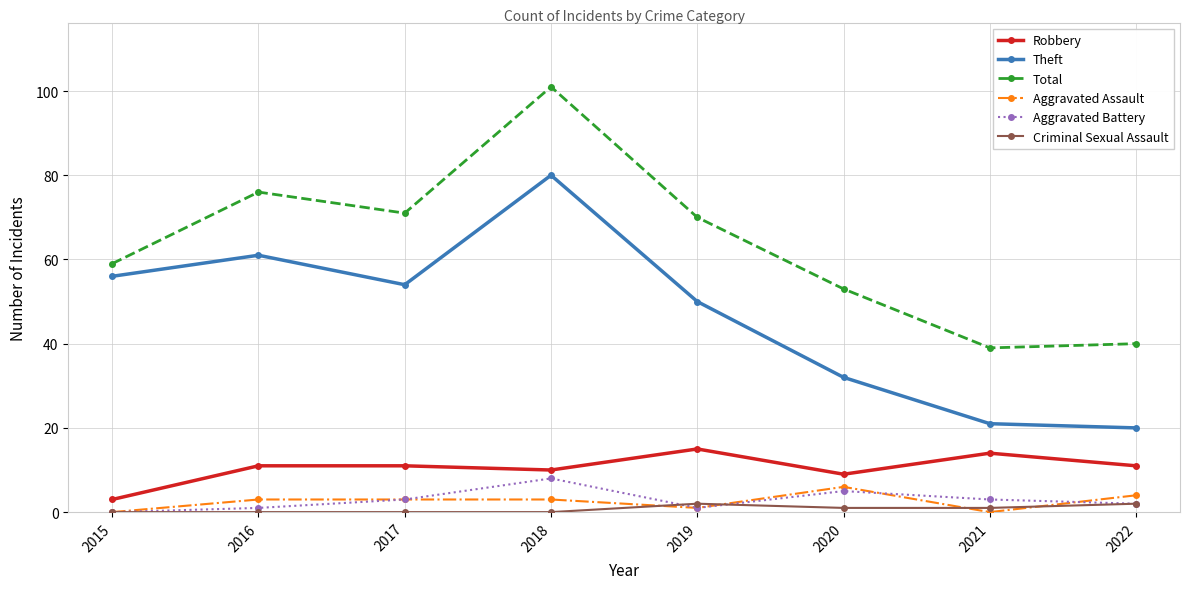

True or false: Aggravated Assault has a value of 3 at 2016.

True